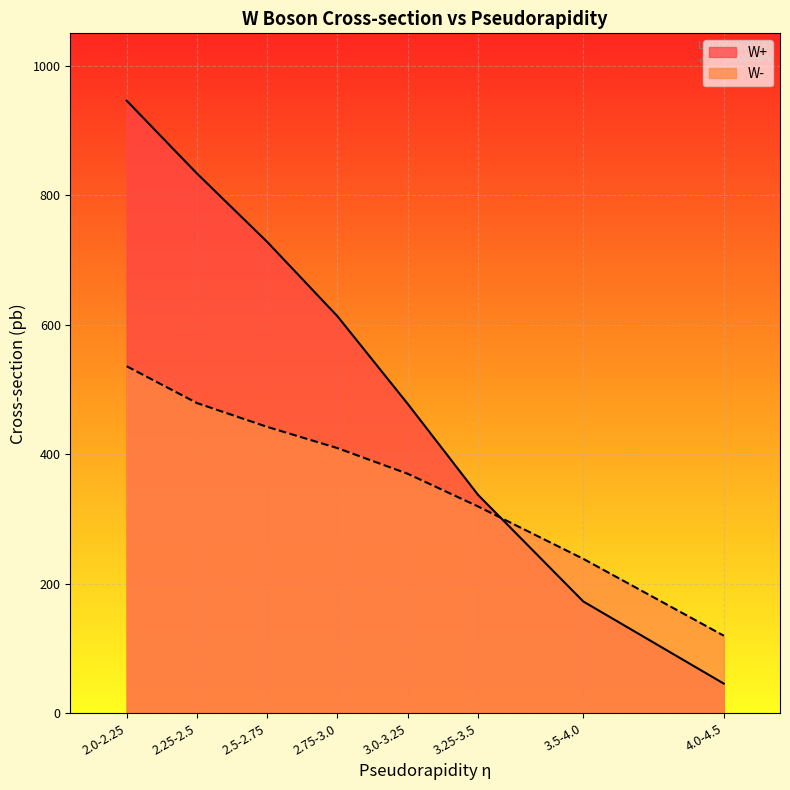

Which series has the largest range (max minus min)?

W+